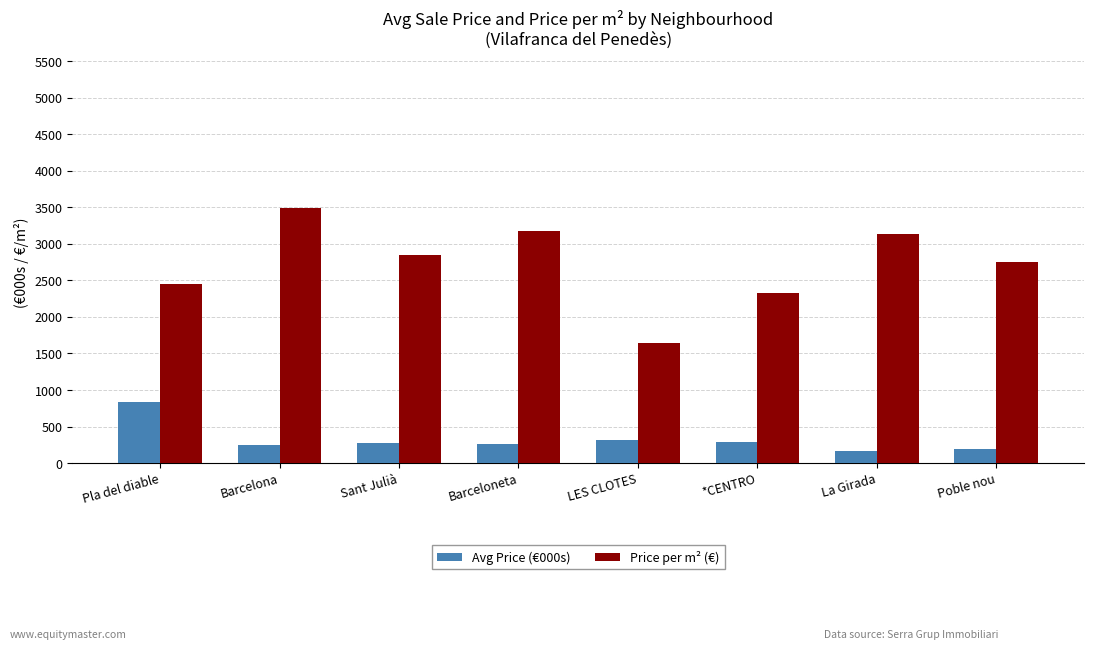

List the series in order of their overall mean, highest first.

Price per m² (€), Avg Price (€000s)